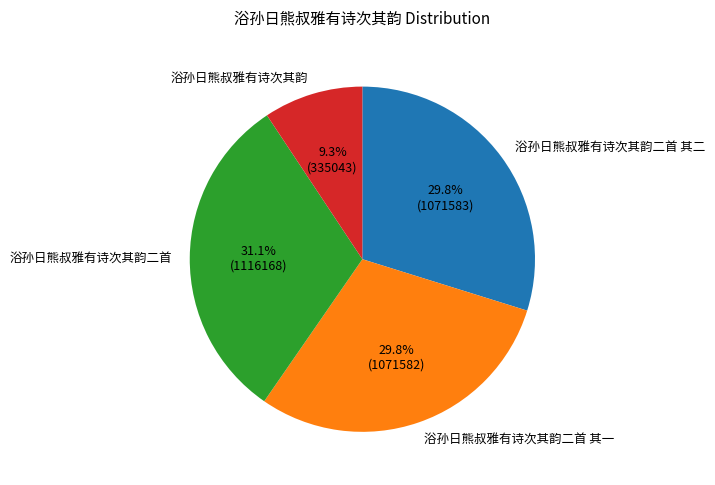

To the nearest percent, what is the combined percentage of 浴孙日熊叔雅有诗次其韵二首 其一 and 浴孙日熊叔雅有诗次其韵二首 其二?

60%